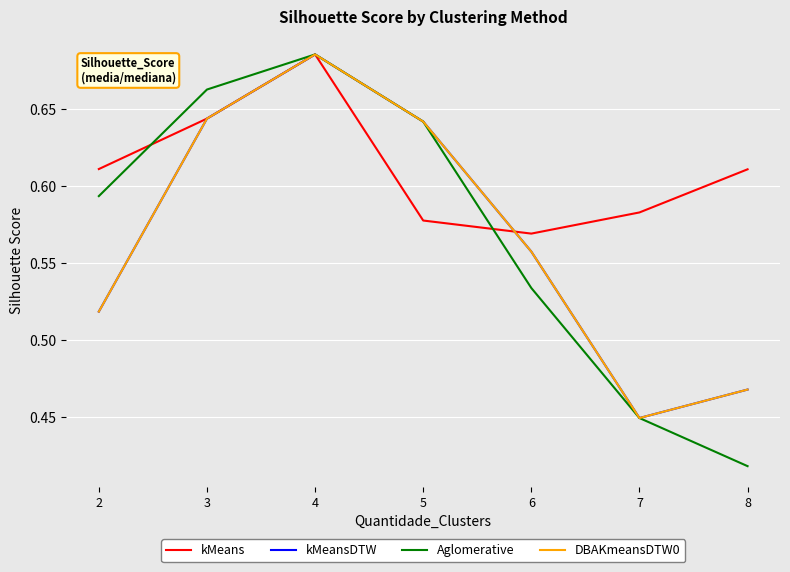

What value does the kMeansDTW series have at 3?

0.6